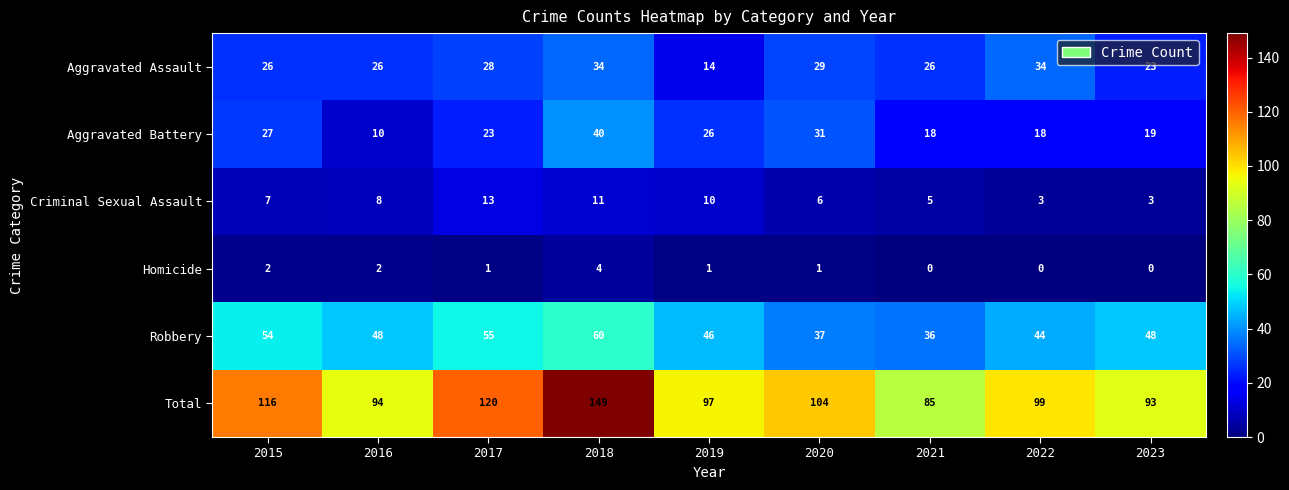

The Robbery series shows 73 at 2019. True or false?

False